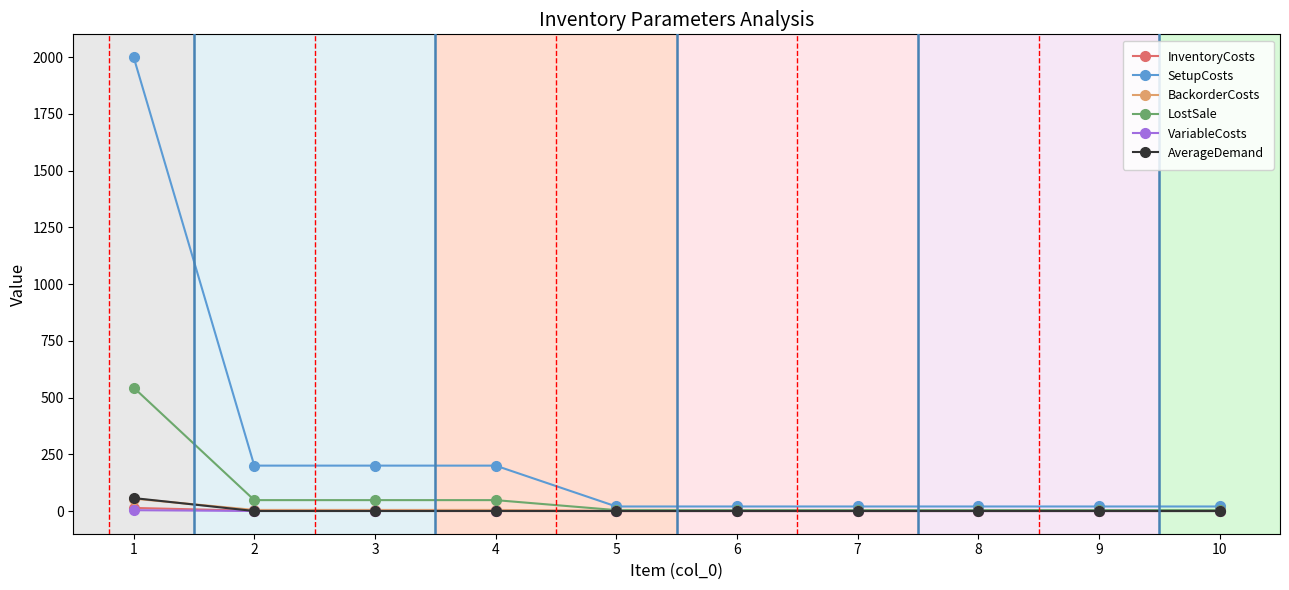

What is the maximum value shown in the chart?

2000.0